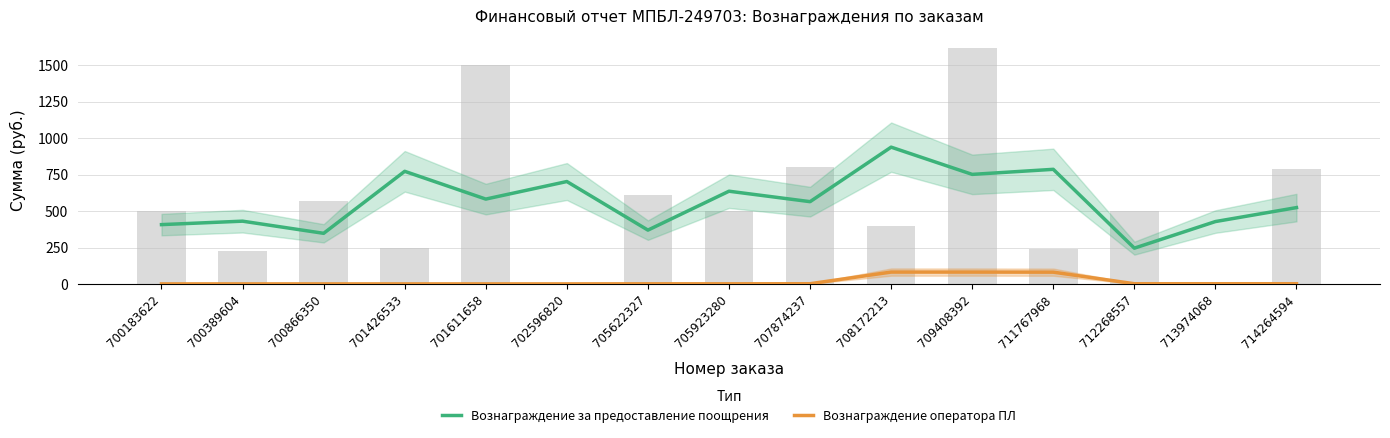

What is the value of the Вознаграждение оператора ПЛ bar at the 14th from the left?

2.8